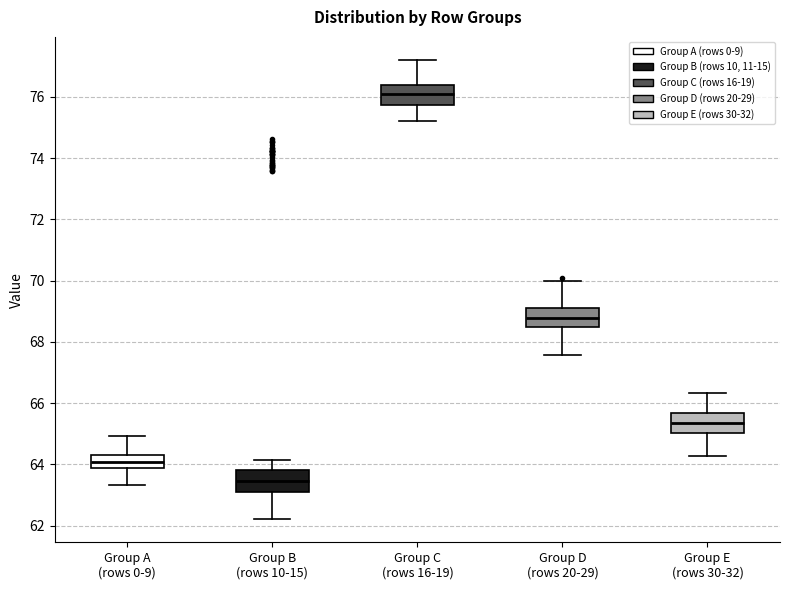

Where is the upper edge of the box for Group E (rows 30-32) on the y-axis? The values are not printed on the chart, so give them approximately, as read against the axis.

65.6